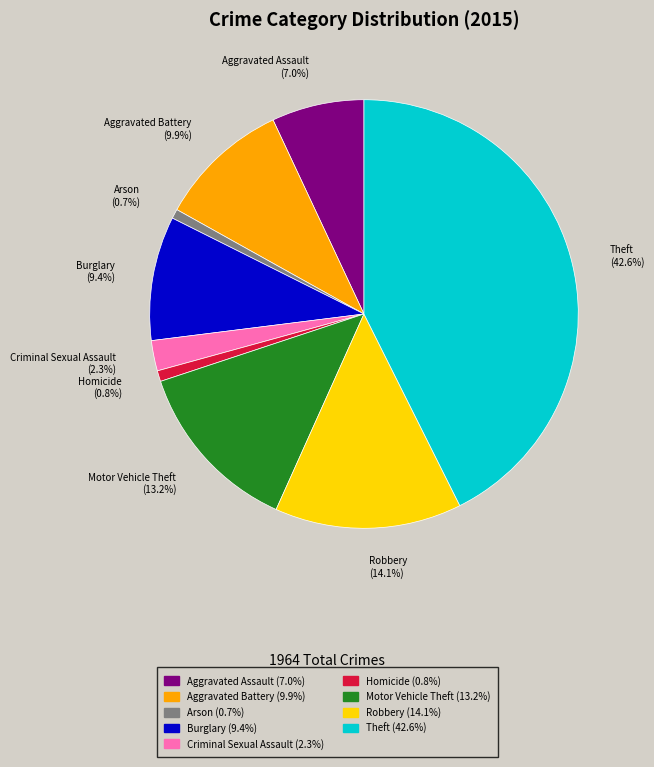

How many slices are in this pie chart?

9